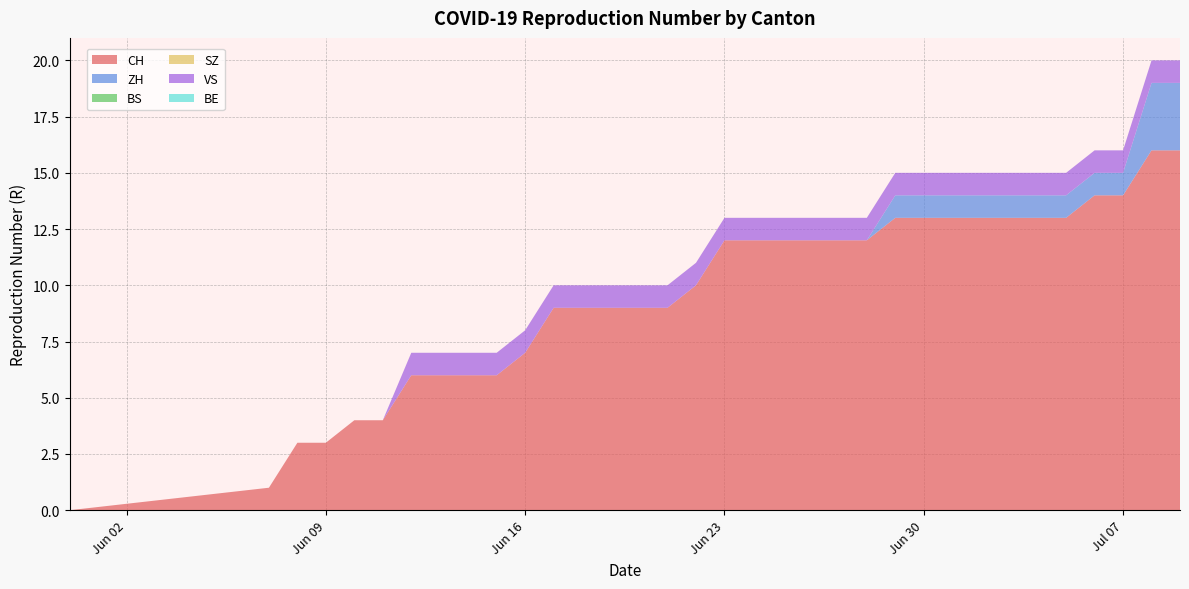

Reading left to right, list all the values displayed in this chart.

CH: 2020-05-31=0	2020-06-07=1	2020-06-08=3	2020-06-09=3	2020-06-10=4	2020-06-11=4	2020-06-12=6	2020-06-13=6	2020-06-14=6	2020-06-15=6	2020-06-16=7	2020-06-17=9	2020-06-18=9	2020-06-19=9	2020-06-20=9	2020-06-21=9	2020-06-22=10	2020-06-23=12	2020-06-24=12	2020-06-25=12	2020-06-26=12	2020-06-27=12	2020-06-28=12	2020-06-29=13	2020-06-30=13	2020-07-01=13	2020-07-02=13	2020-07-03=13	2020-07-04=13	2020-07-05=13	2020-07-06=14	2020-07-07=14	2020-07-08=16	2020-07-09=16
ZH: 2020-05-31=0	2020-06-07=0	2020-06-08=0	2020-06-09=0	2020-06-10=0	2020-06-11=0	2020-06-12=0	2020-06-13=0	2020-06-14=0	2020-06-15=0	2020-06-16=0	2020-06-17=0	2020-06-18=0	2020-06-19=0	2020-06-20=0	2020-06-21=0	2020-06-22=0	2020-06-23=0	2020-06-24=0	2020-06-25=0	2020-06-26=0	2020-06-27=0	2020-06-28=0	2020-06-29=1	2020-06-30=1	2020-07-01=1	2020-07-02=1	2020-07-03=1	2020-07-04=1	2020-07-05=1	2020-07-06=1	2020-07-07=1	2020-07-08=3	2020-07-09=3
BS: 2020-05-31=0	2020-06-07=0	2020-06-08=0	2020-06-09=0	2020-06-10=0	2020-06-11=0	2020-06-12=0	2020-06-13=0	2020-06-14=0	2020-06-15=0	2020-06-16=0	2020-06-17=0	2020-06-18=0	2020-06-19=0	2020-06-20=0	2020-06-21=0	2020-06-22=0	2020-06-23=0	2020-06-24=0	2020-06-25=0	2020-06-26=0	2020-06-27=0	2020-06-28=0	2020-06-29=0	2020-06-30=0	2020-07-01=0	2020-07-02=0	2020-07-03=0	2020-07-04=0	2020-07-05=0	2020-07-06=0	2020-07-07=0	2020-07-08=0	2020-07-09=0
SZ: 2020-05-31=0	2020-06-07=0	2020-06-08=0	2020-06-09=0	2020-06-10=0	2020-06-11=0	2020-06-12=0	2020-06-13=0	2020-06-14=0	2020-06-15=0	2020-06-16=0	2020-06-17=0	2020-06-18=0	2020-06-19=0	2020-06-20=0	2020-06-21=0	2020-06-22=0	2020-06-23=0	2020-06-24=0	2020-06-25=0	2020-06-26=0	2020-06-27=0	2020-06-28=0	2020-06-29=0	2020-06-30=0	2020-07-01=0	2020-07-02=0	2020-07-03=0	2020-07-04=0	2020-07-05=0	2020-07-06=0	2020-07-07=0	2020-07-08=0	2020-07-09=0
VS: 2020-05-31=0	2020-06-07=0	2020-06-08=0	2020-06-09=0	2020-06-10=0	2020-06-11=0	2020-06-12=1	2020-06-13=1	2020-06-14=1	2020-06-15=1	2020-06-16=1	2020-06-17=1	2020-06-18=1	2020-06-19=1	2020-06-20=1	2020-06-21=1	2020-06-22=1	2020-06-23=1	2020-06-24=1	2020-06-25=1	2020-06-26=1	2020-06-27=1	2020-06-28=1	2020-06-29=1	2020-06-30=1	2020-07-01=1	2020-07-02=1	2020-07-03=1	2020-07-04=1	2020-07-05=1	2020-07-06=1	2020-07-07=1	2020-07-08=1	2020-07-09=1
BE: 2020-05-31=0	2020-06-07=0	2020-06-08=0	2020-06-09=0	2020-06-10=0	2020-06-11=0	2020-06-12=0	2020-06-13=0	2020-06-14=0	2020-06-15=0	2020-06-16=0	2020-06-17=0	2020-06-18=0	2020-06-19=0	2020-06-20=0	2020-06-21=0	2020-06-22=0	2020-06-23=0	2020-06-24=0	2020-06-25=0	2020-06-26=0	2020-06-27=0	2020-06-28=0	2020-06-29=0	2020-06-30=0	2020-07-01=0	2020-07-02=0	2020-07-03=0	2020-07-04=0	2020-07-05=0	2020-07-06=0	2020-07-07=0	2020-07-08=0	2020-07-09=0